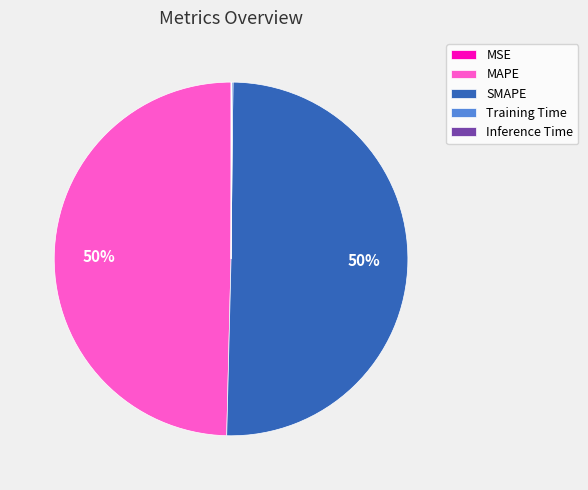

True or false: SMAPE accounts for 50% of the total.

True